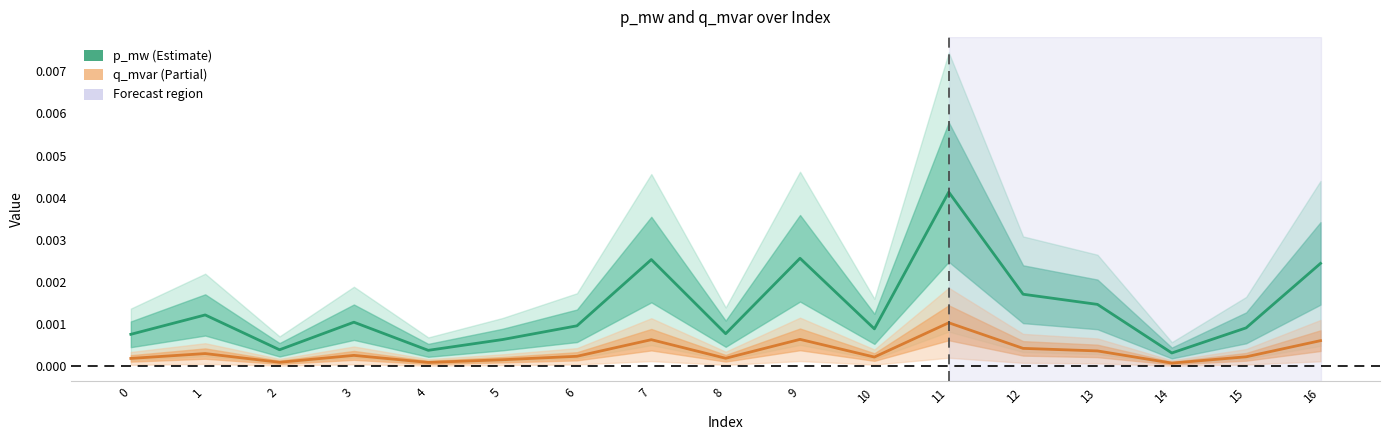

True or false: p_mw and q_mvar intersect in this chart.

False